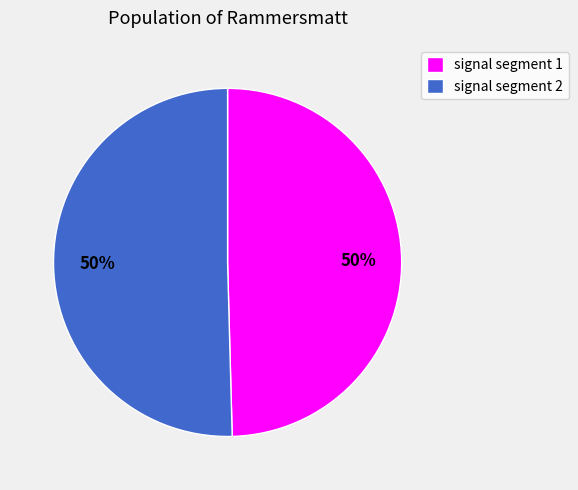

What is the ratio of the value at signal segment 1 to the value at signal segment 2?

1.0